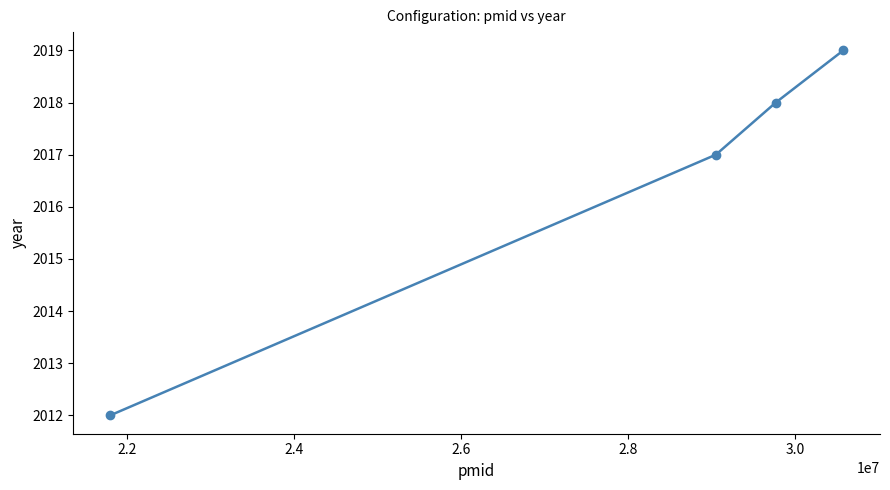

What is the difference between the maximum and minimum values?

7